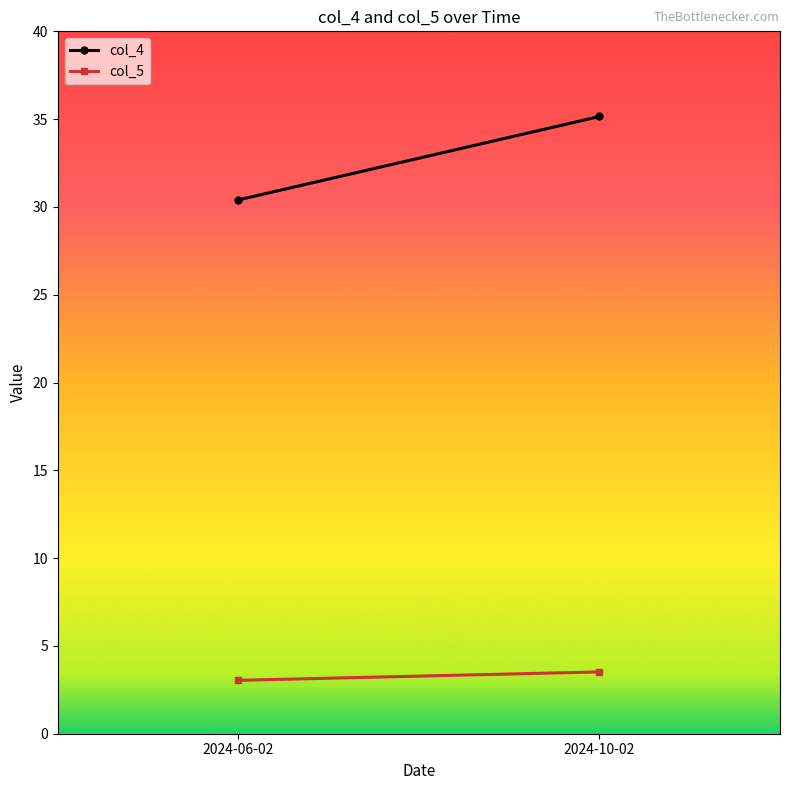

Where does the col_4 series first go above 35?

2024-10-02